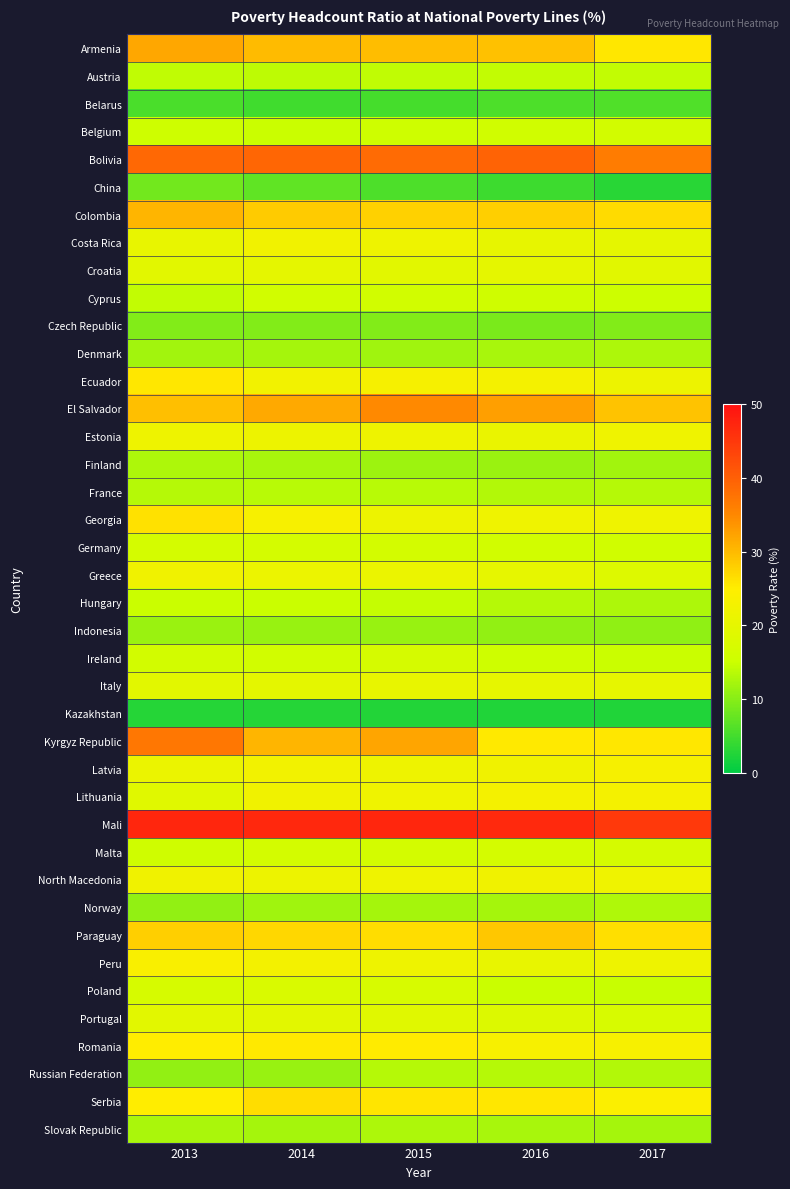

Count the number of categories in the chart.

5